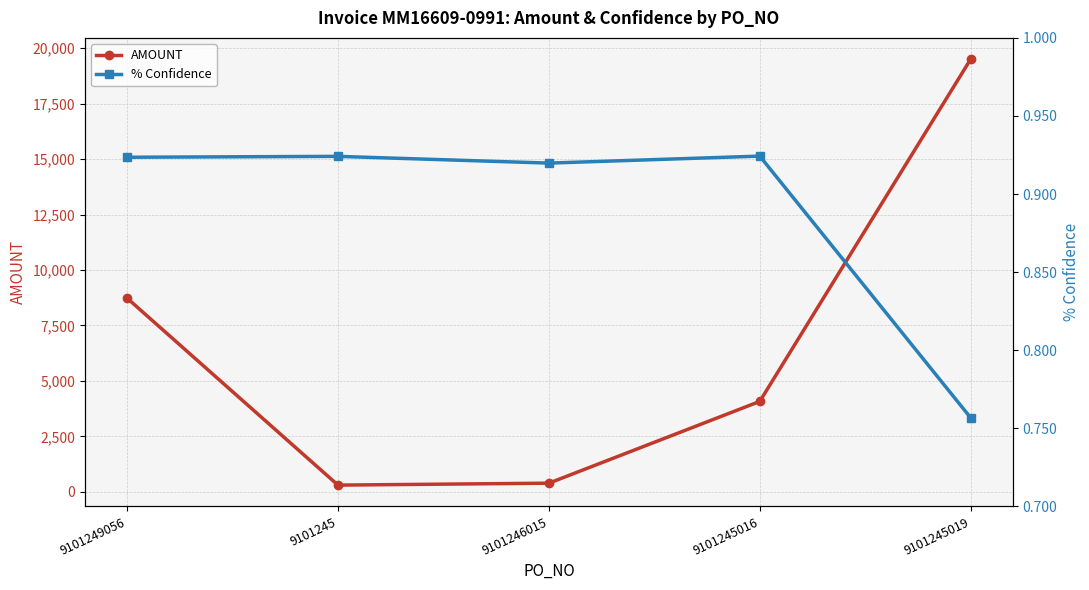

True or false: % Confidence has a value of 1.3 at 9101246015.

False